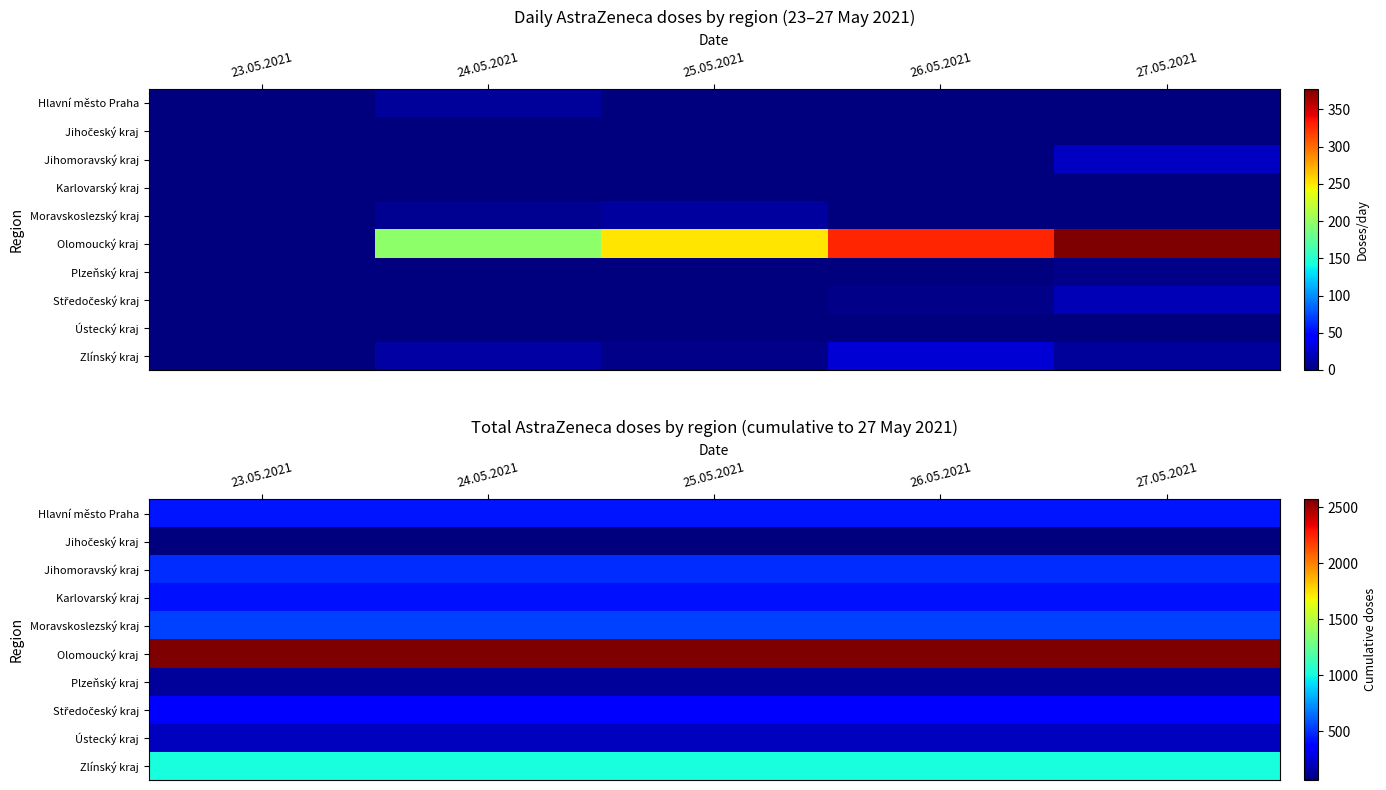

Which label corresponds to the largest value in the chart?

23.05.2021